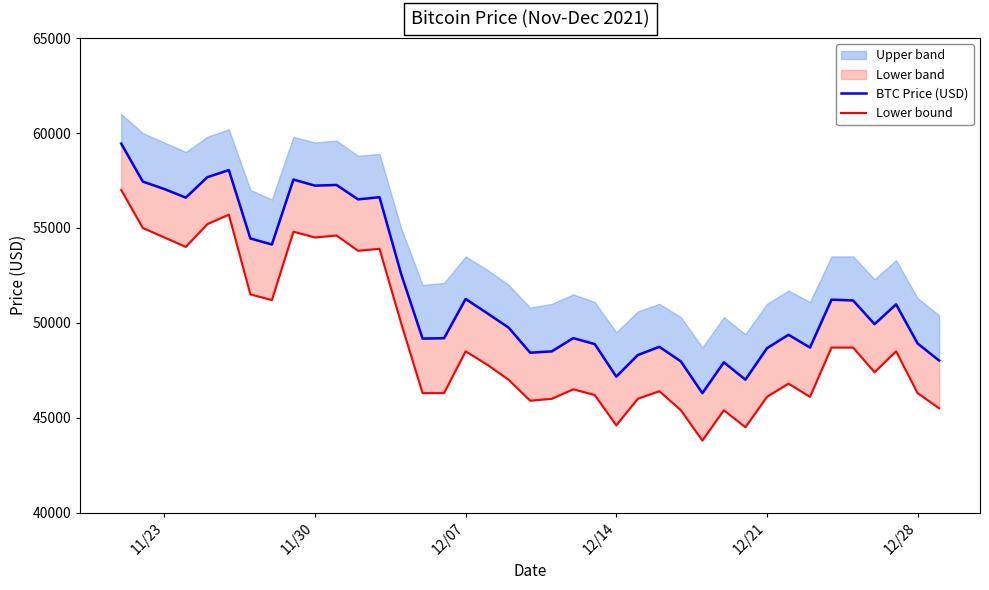

What is the greatest value displayed?

59441